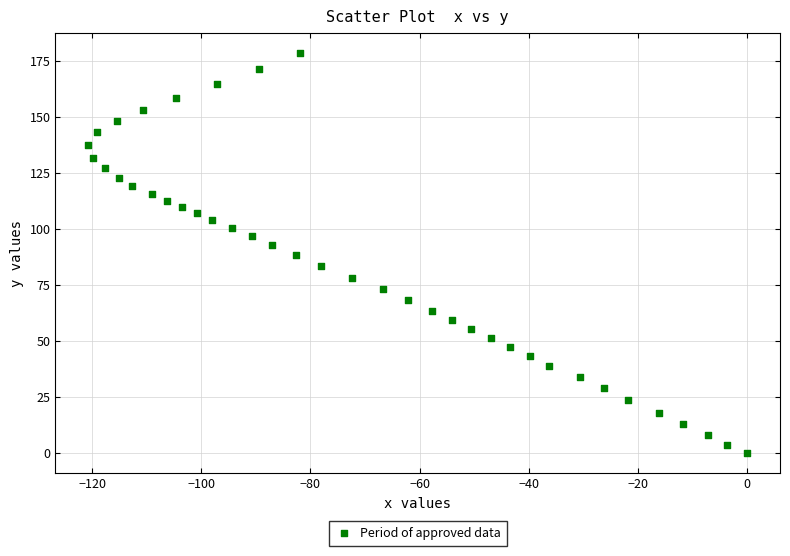

What is the range of X values (max minus min)?

120.7